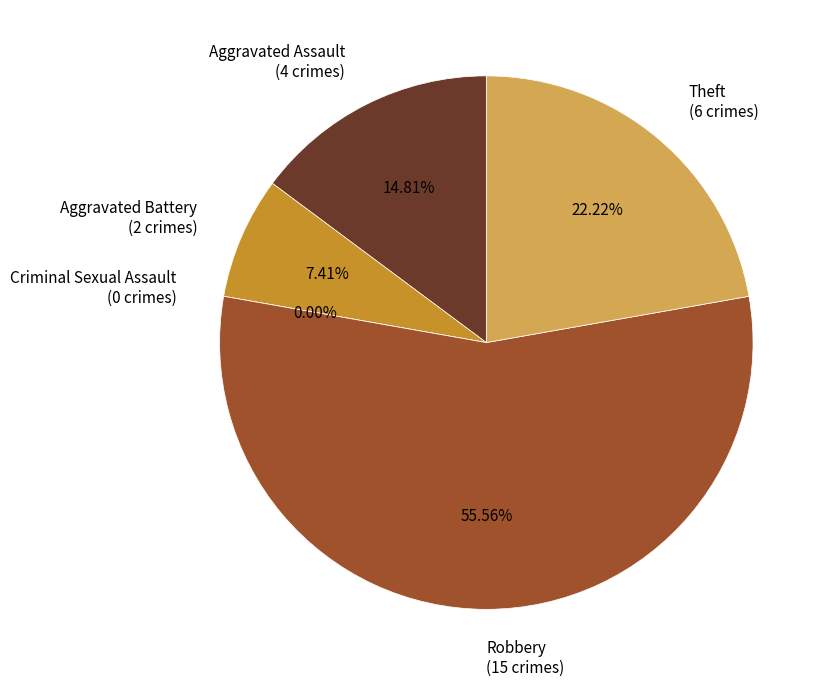

True or false: Aggravated Battery accounts for 14% of the total.

False